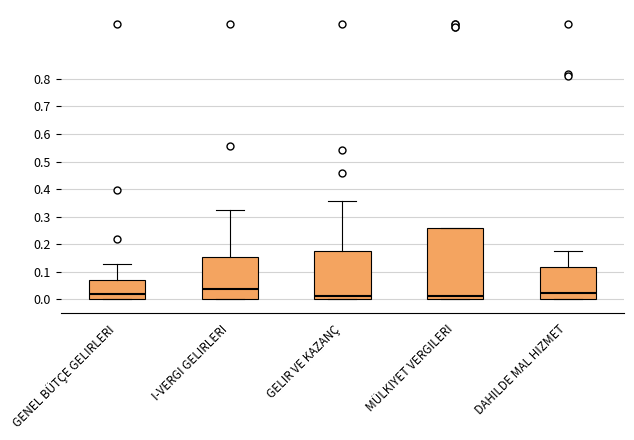

Reading left to right, transcribe this box plot: for each box, give where its median line is, the range the box spans, and where its two whiskers end, as read against the y-axis. The values are not printed on the chart, so give them approximately, as read against the axis.

GENEL BÜTÇE GELIRLERI: median 0.02, box 0.00 to 0.07, whiskers 0.00 to 0.13
I-VERGI GELIRLERI: median 0.04, box 0.00 to 0.15, whiskers 0.00 to 0.32
GELIR VE KAZANÇ: median 0.01, box 0.00 to 0.18, whiskers 0.00 to 0.36
MÜLKIYET VERGILERI: median 0.01, box 0.00 to 0.26, whiskers 0.00 to 0.26
DAHILDE MAL HIZMET: median 0.02, box 0.00 to 0.12, whiskers 0.00 to 0.18